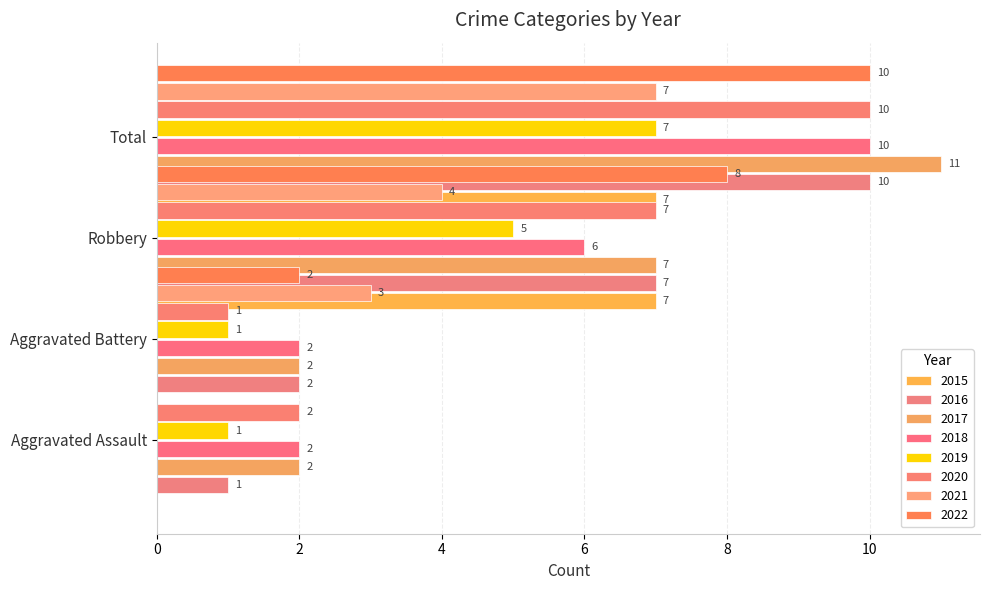

True or false: Total has a value of 7 at 2019.

True